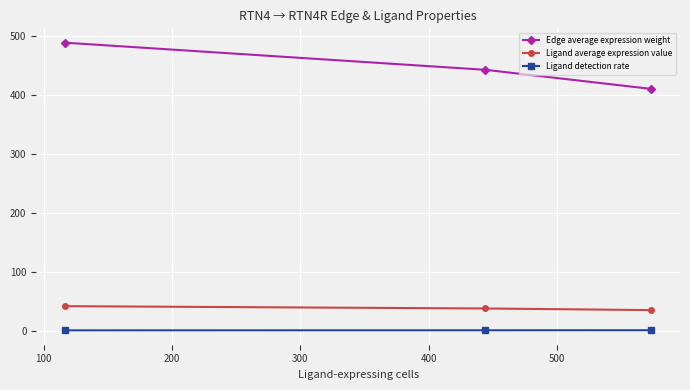

What is the minimum value for Ligand average expression value?

34.9